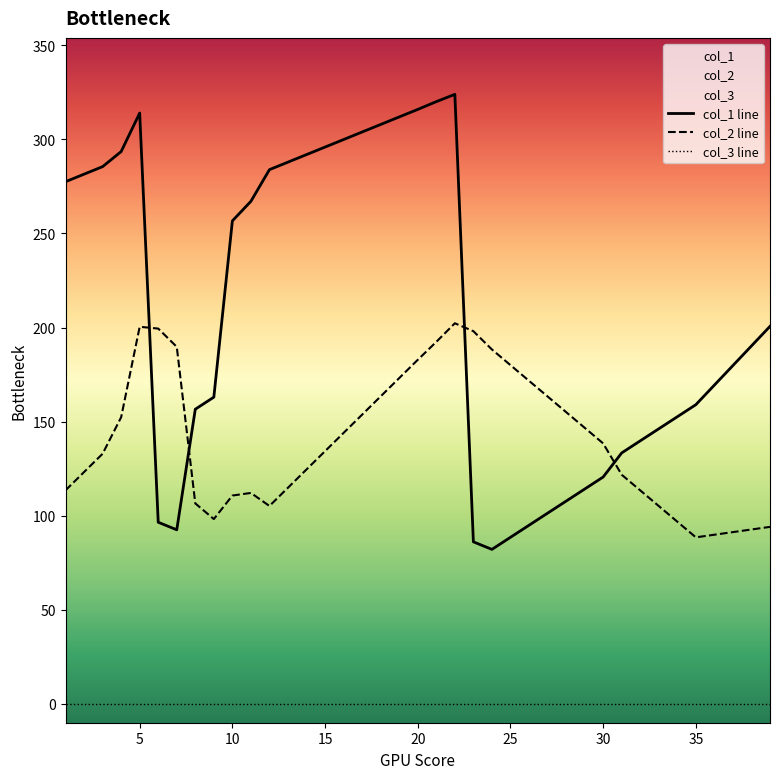

Which series has the largest range (max minus min)?

col_1 line